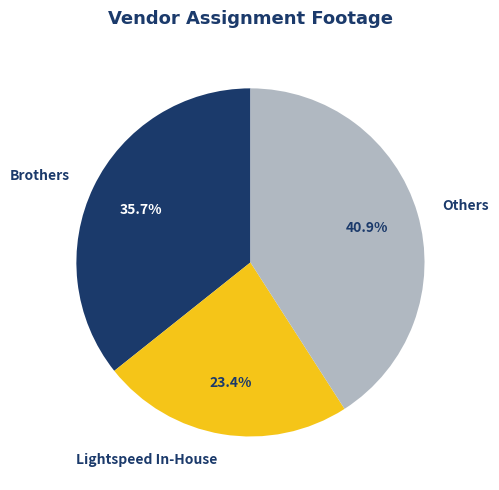

What portion of the pie excludes Brothers?

64.3%